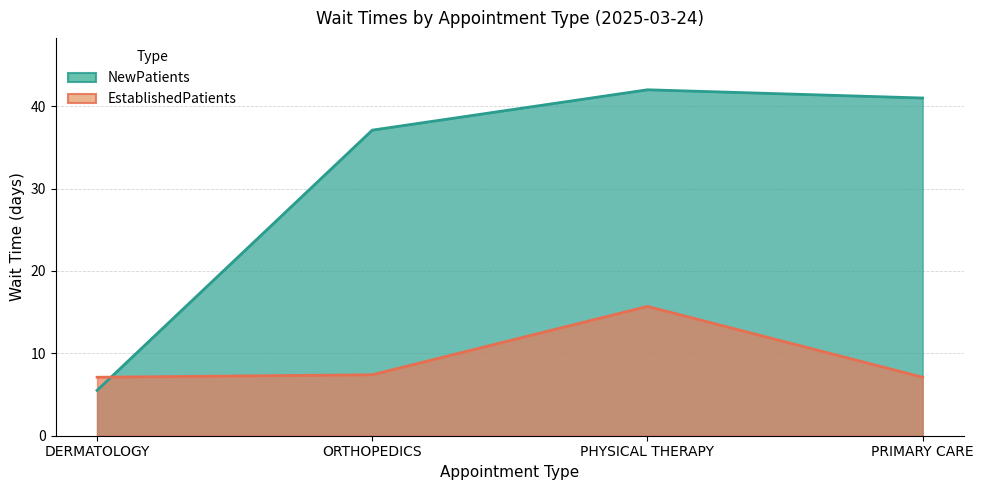

How many intersections are there between NewPatients and EstablishedPatients?

1